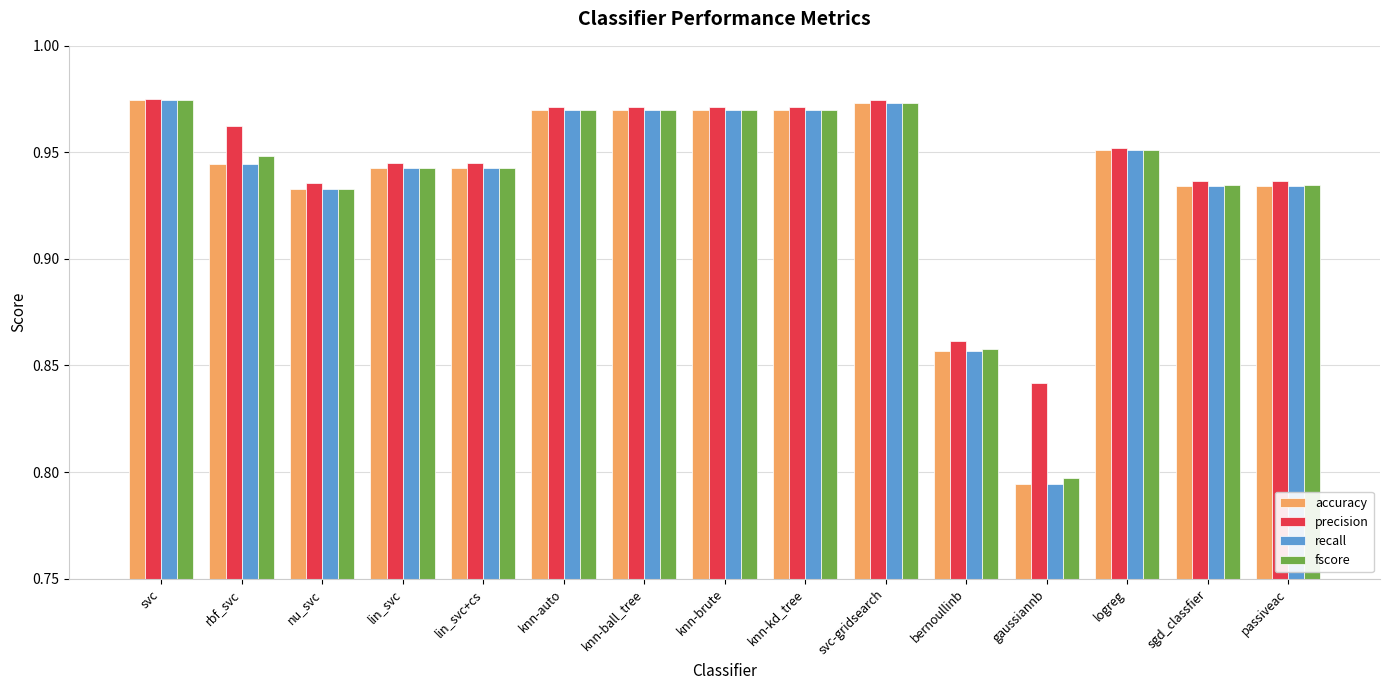

The fscore series shows 0.3 at gaussiannb. True or false?

False